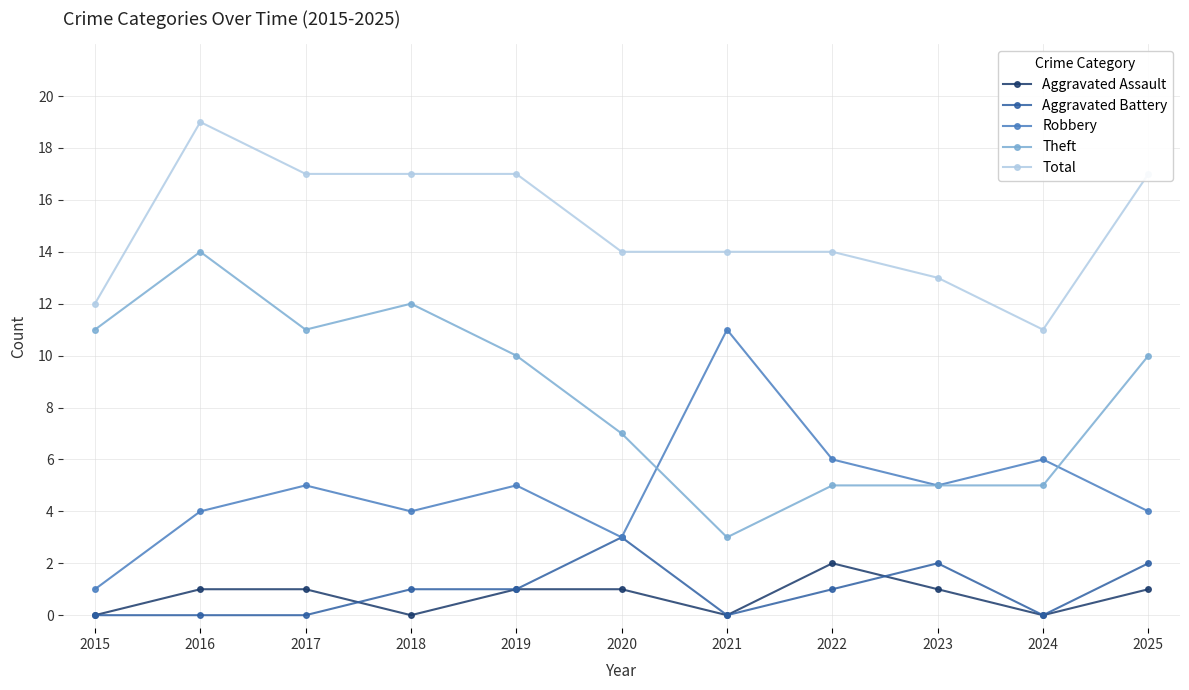

List the series in order of their peak value, lowest first.

Aggravated Assault, Aggravated Battery, Robbery, Theft, Total